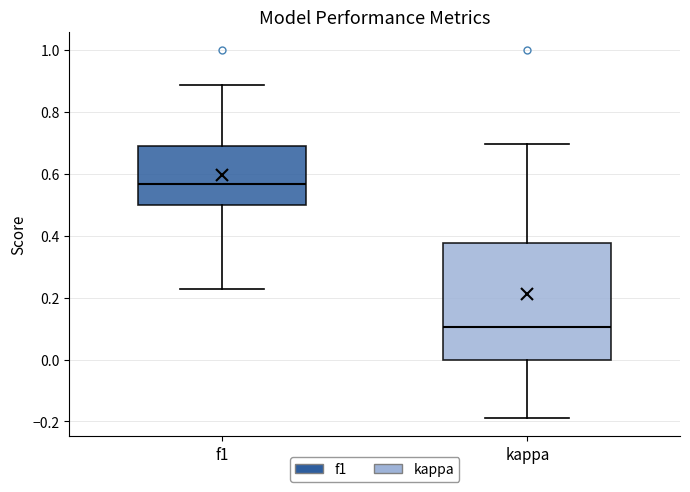

Reading left to right, read every box against the y-axis: the position of its median line, the range the box covers, and the ends of its whiskers. The values are not printed on the chart, so give them approximately, as read against the axis.

f1: median 0.56, box 0.50 to 0.68, whiskers 0.22 to 0.88
kappa: median 0.10, box 0.00 to 0.38, whiskers -0.18 to 0.70